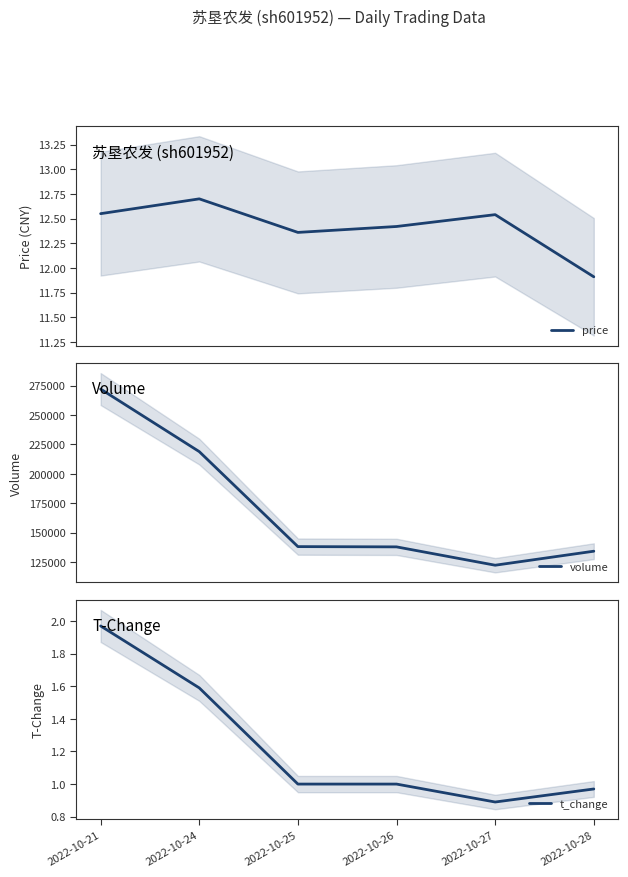

At how many categories does at least one series exceed 159958?

2